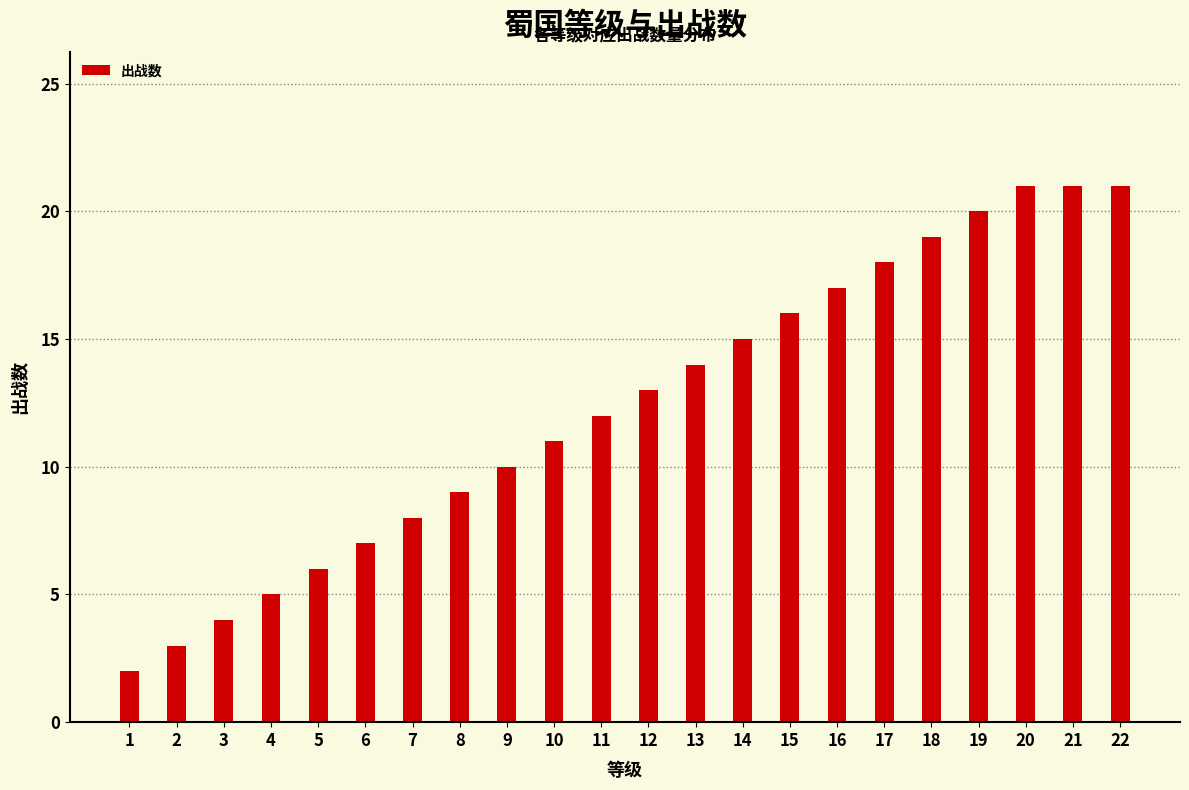

Does the chart contain stacked bars?

No